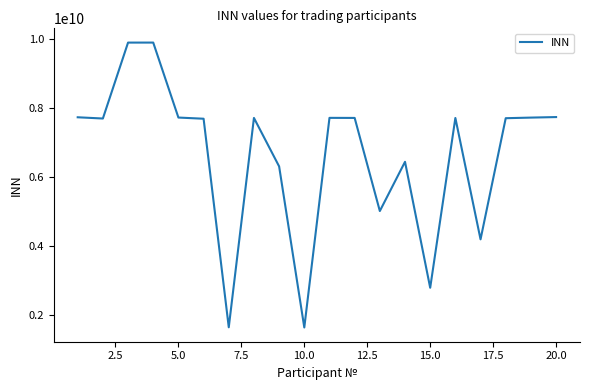

What is the difference between the maximum and minimum values?

8259559252